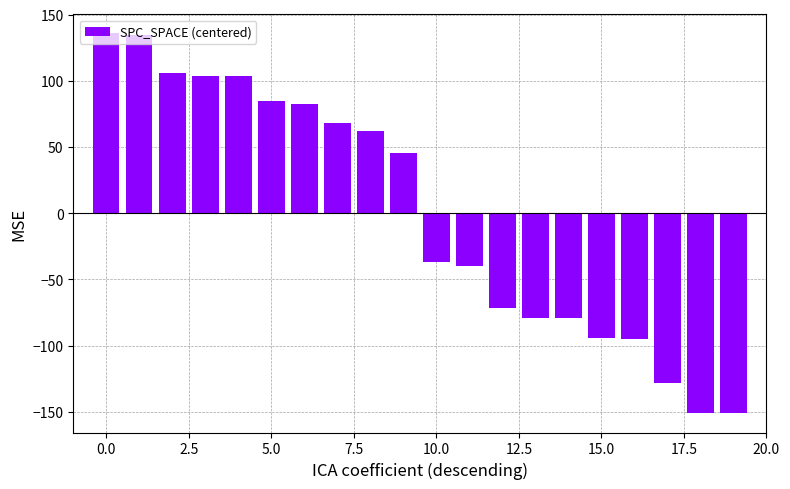

What is the difference between the maximum and second lowest values?

287.0